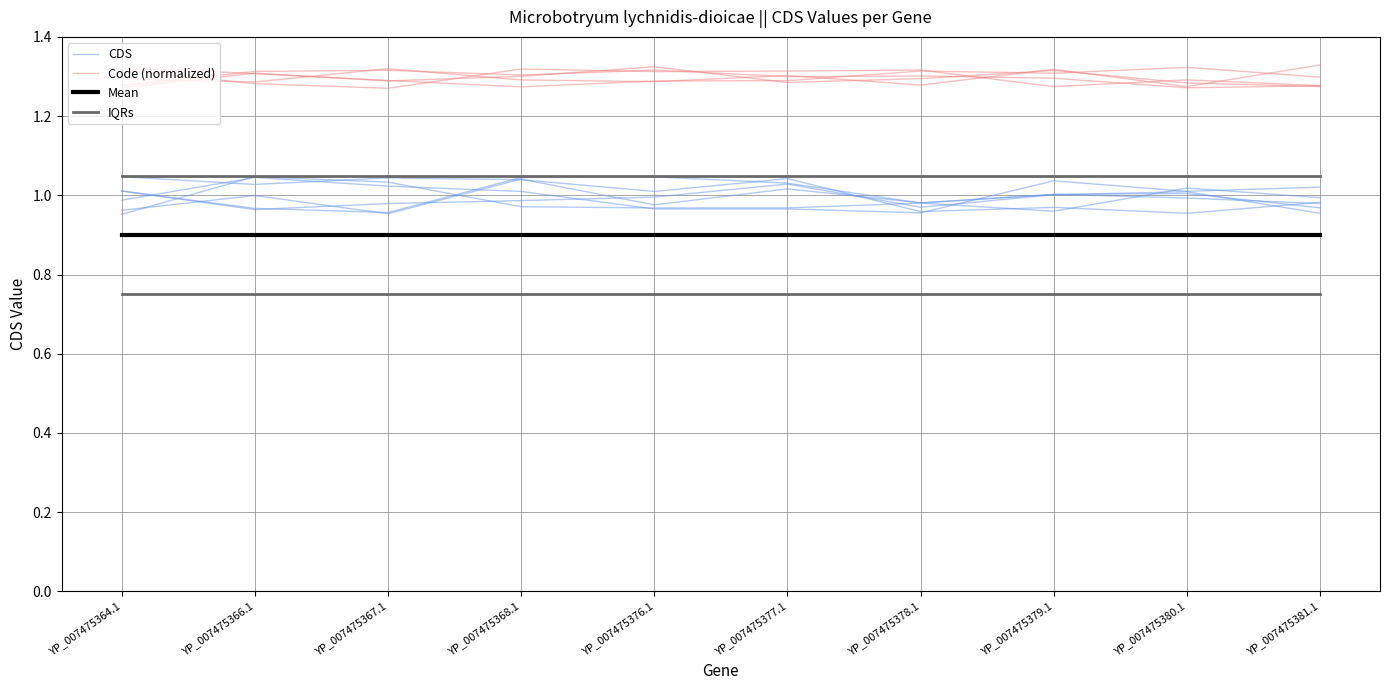

At how many categories does at least one series exceed 1?

10